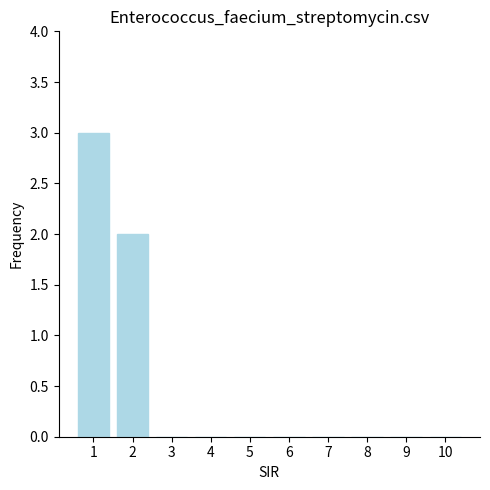

What is the greatest value displayed?

3